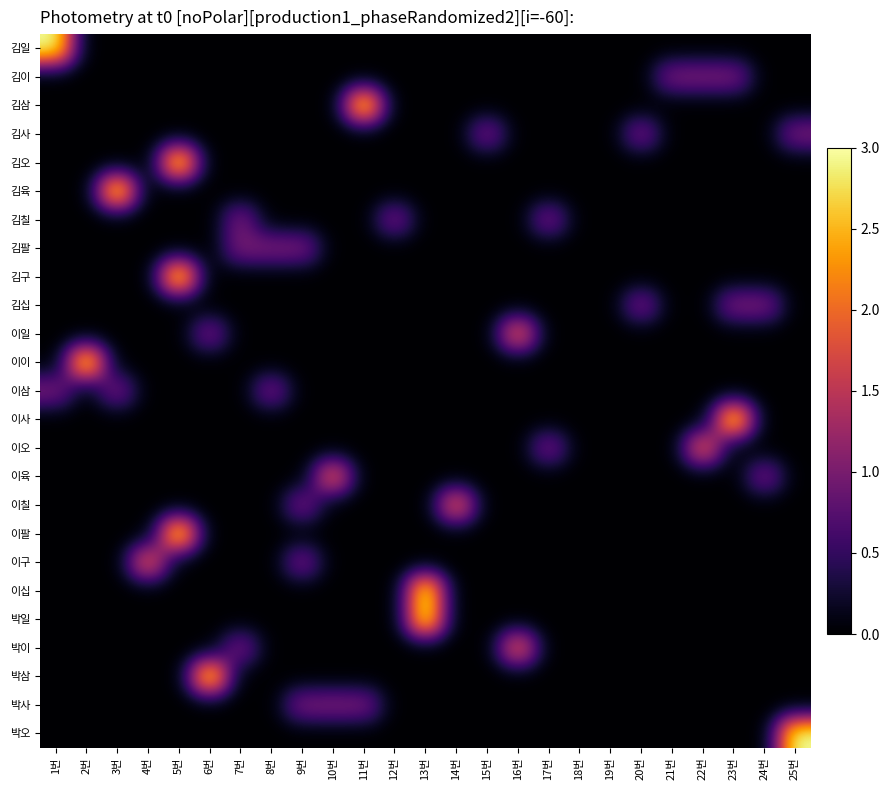

At how many categories does at least one series exceed 1?

14